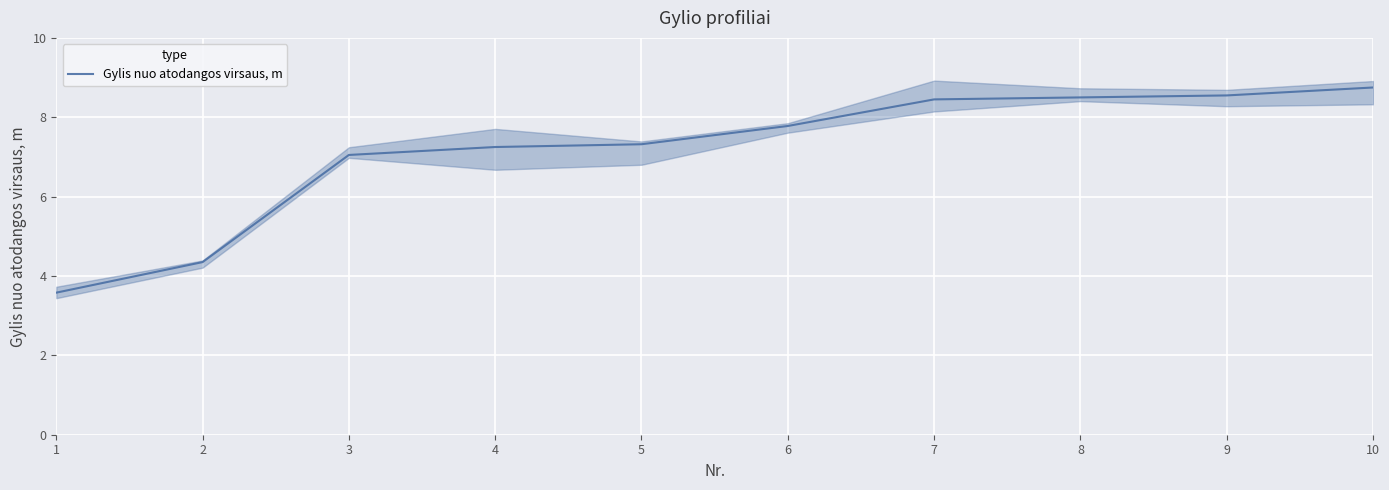

Rank the categories by value from lowest to highest.

1, 2, 3, 4, 5, 6, 7, 8, 9, 10